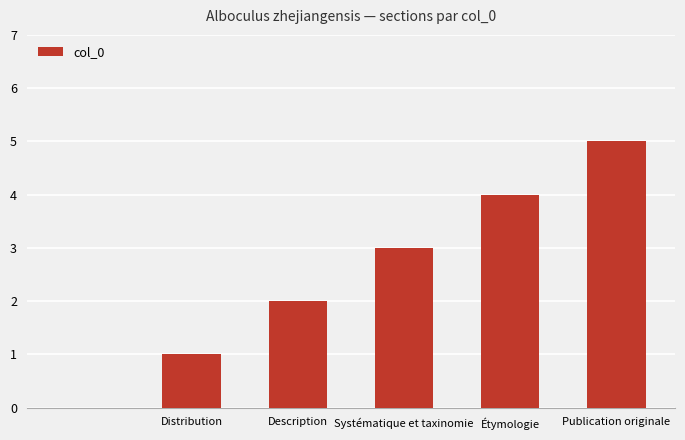

What is the maximum value shown in the chart?

5